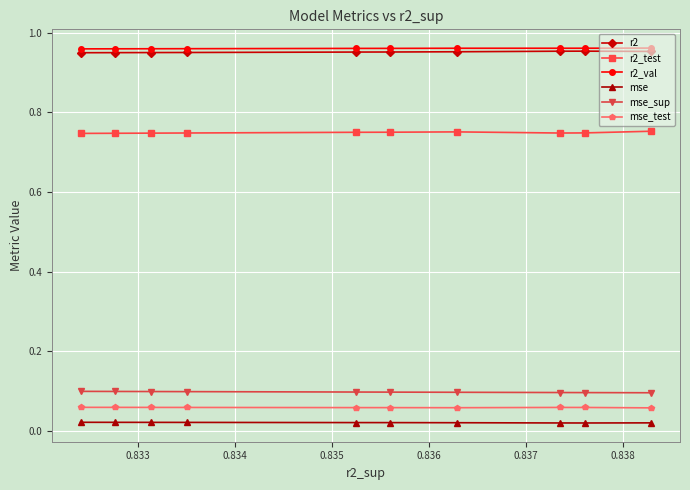

How many mse_test values are between 0 and 1?

10